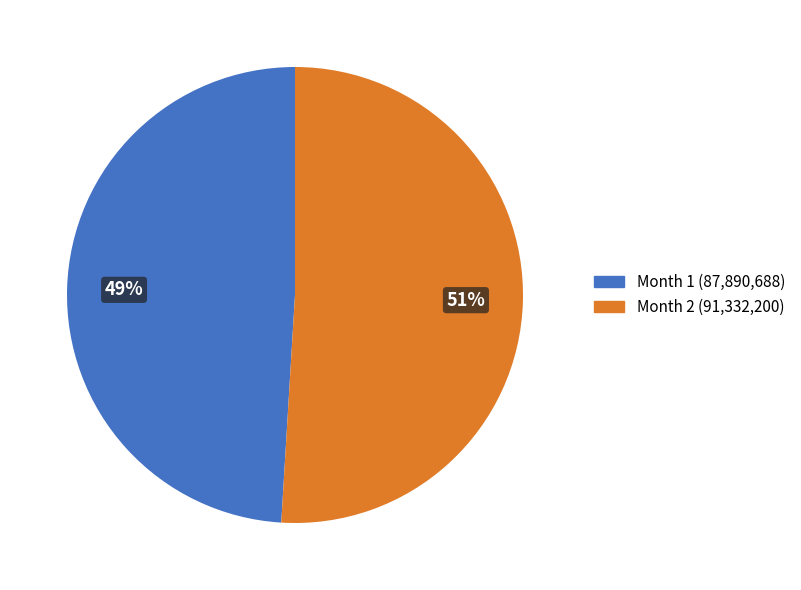

How many slices are in this pie chart?

2